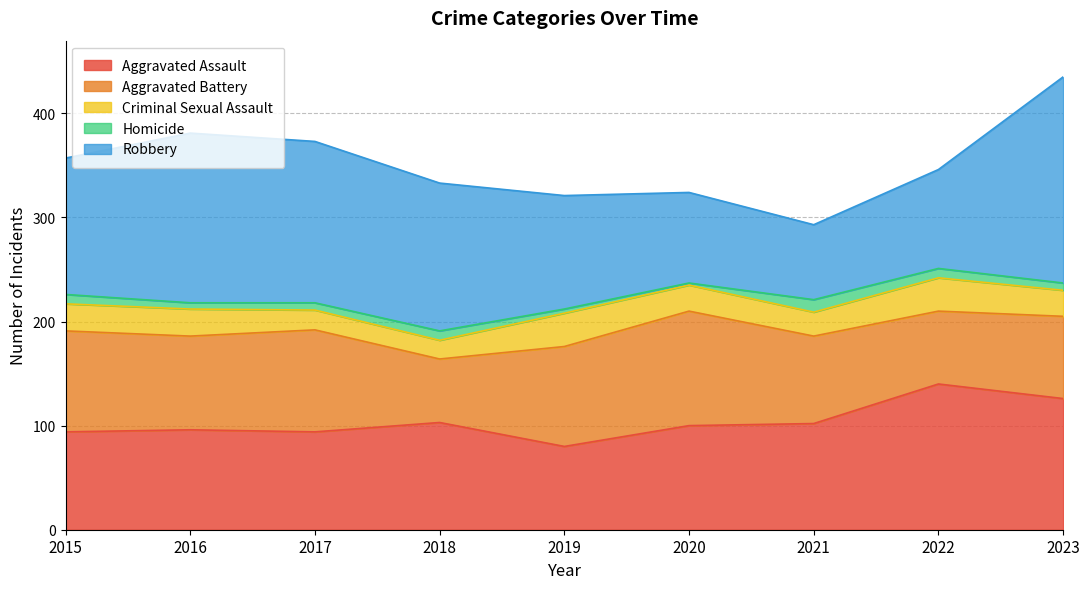

Where does the Criminal Sexual Assault series first go above 25?

2015